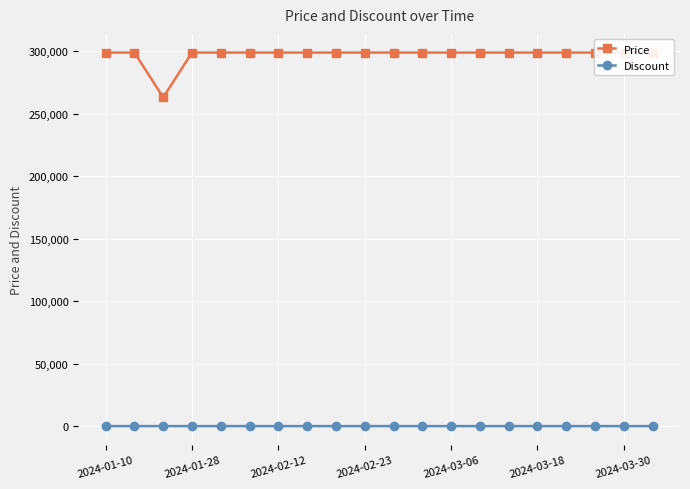

What is the greatest value displayed?

299000